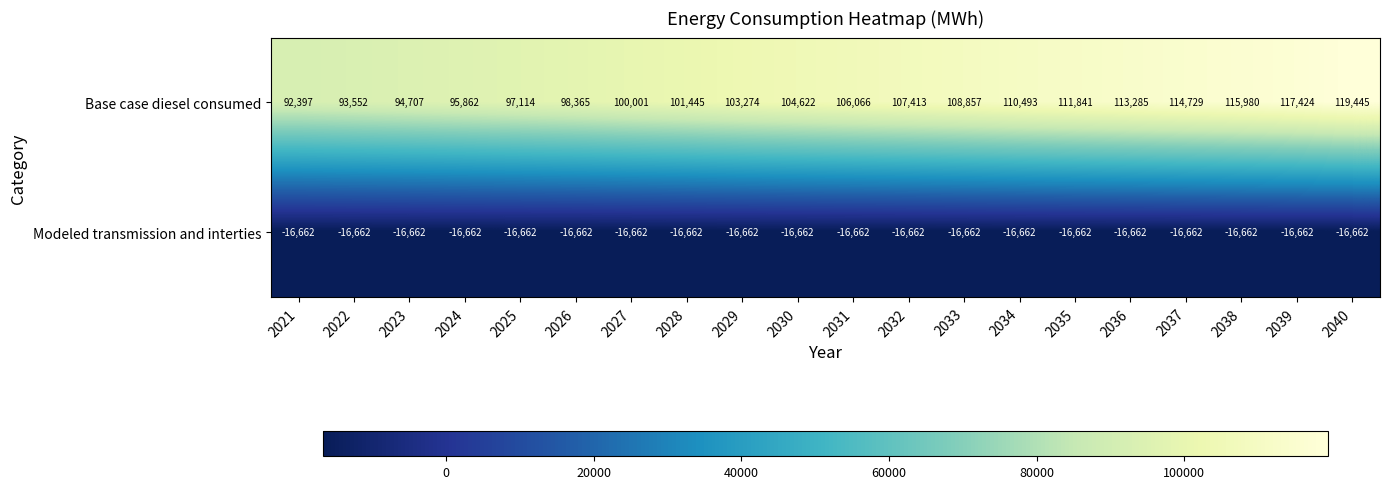

True or false: Base case diesel consumed has a value of 104622 at 2030.

True